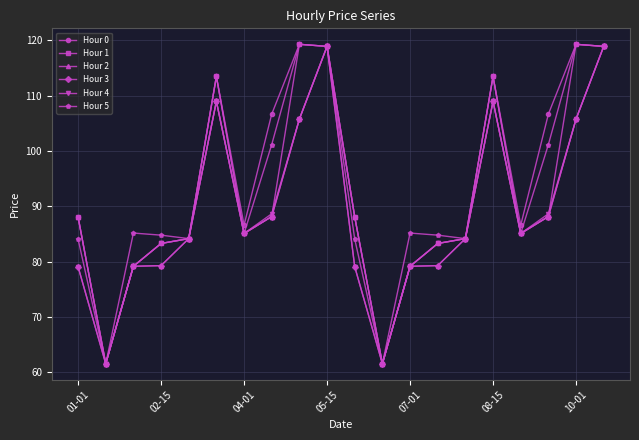

True or false: Hour 5 has more than 1 points higher than both neighbors.

True